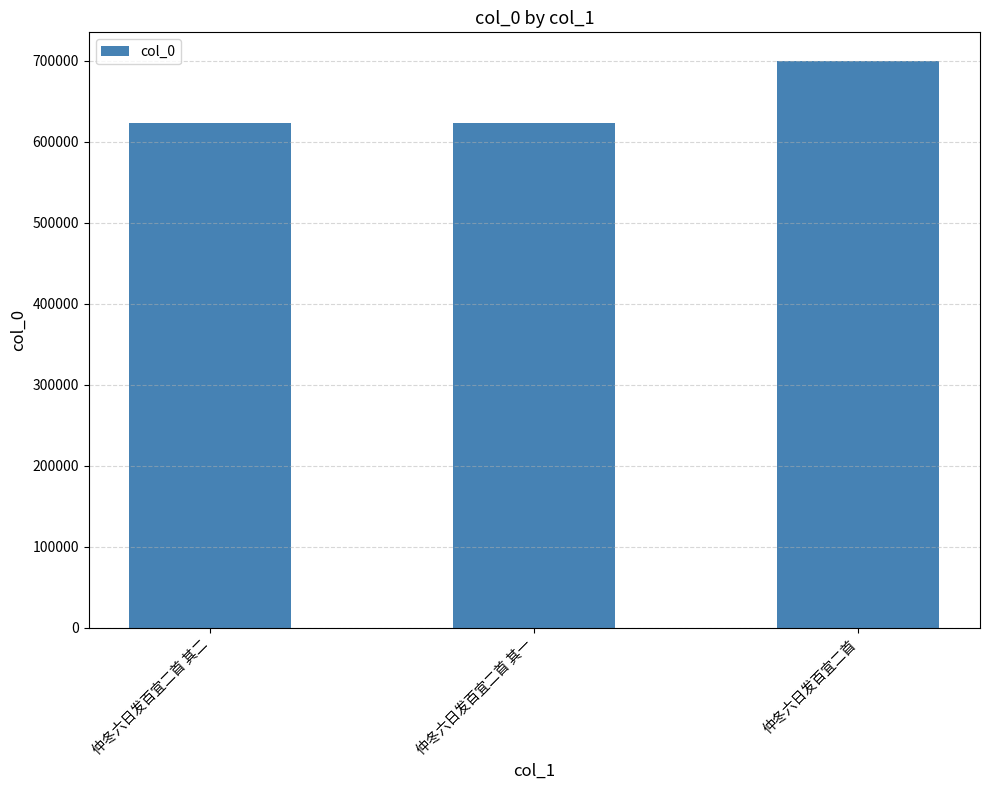

What is the label of the 3rd bar from the right?

仲冬六日发百宜二首 其二